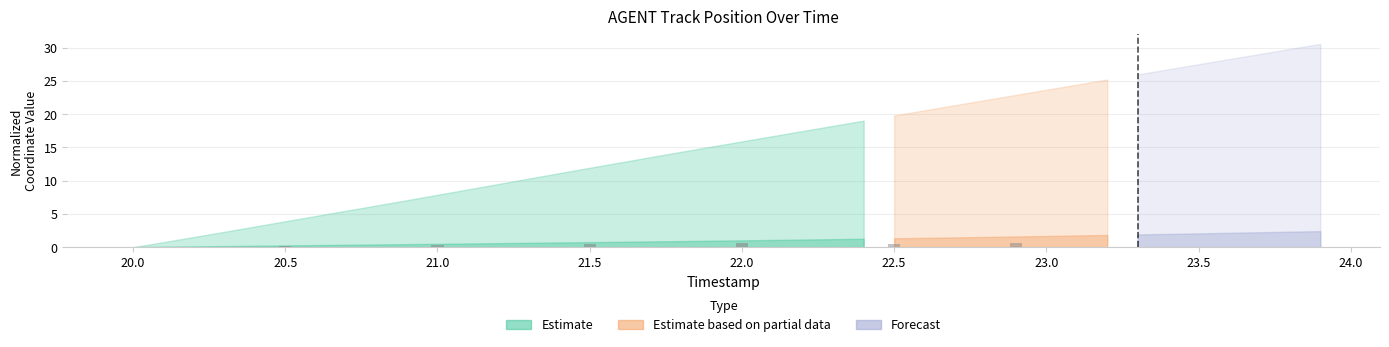

The value at 21.0 is 0.1. True or false?

False